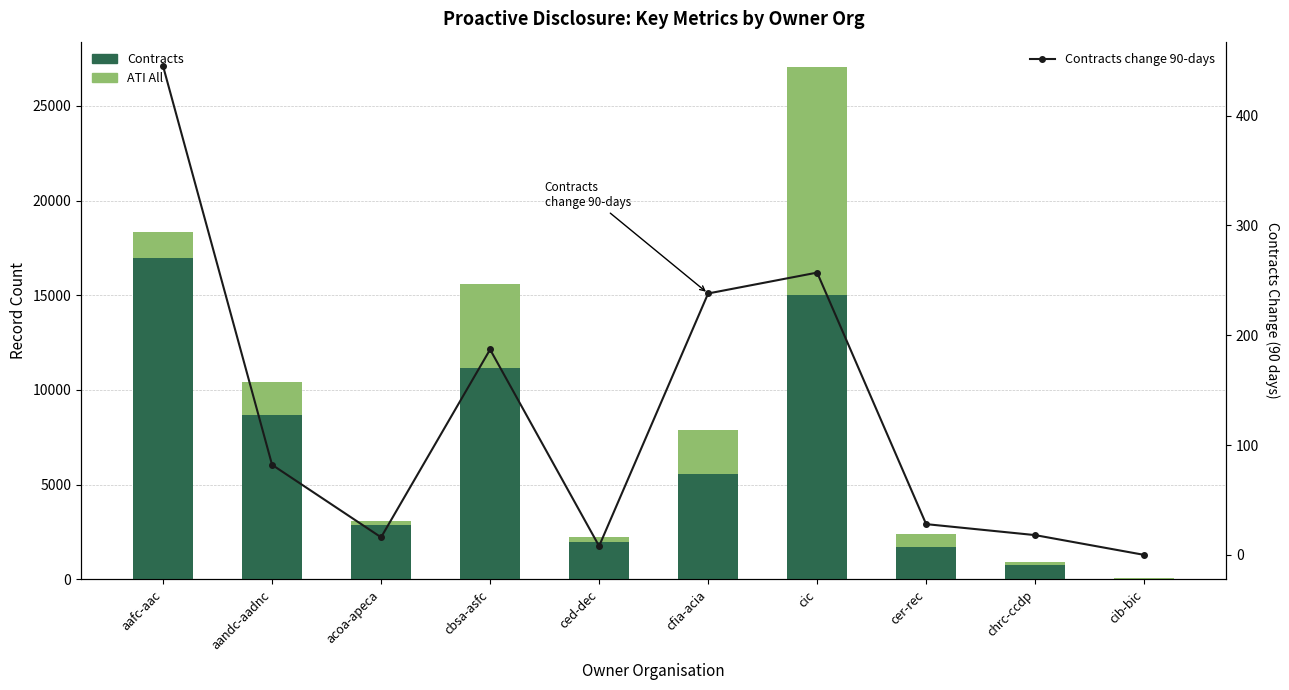

The ATI All series shows 93 at cib-bic. True or false?

True